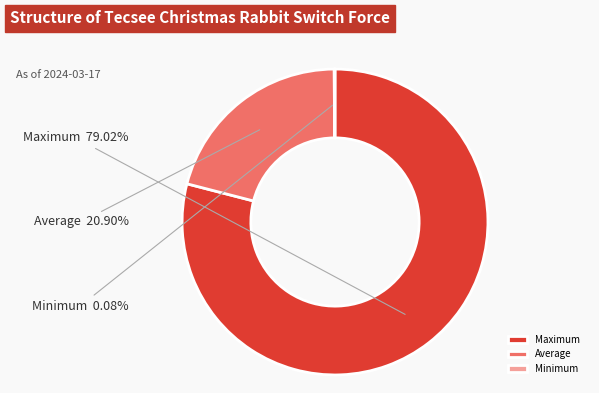

Is there any slice that represents more than half of the pie?

Yes